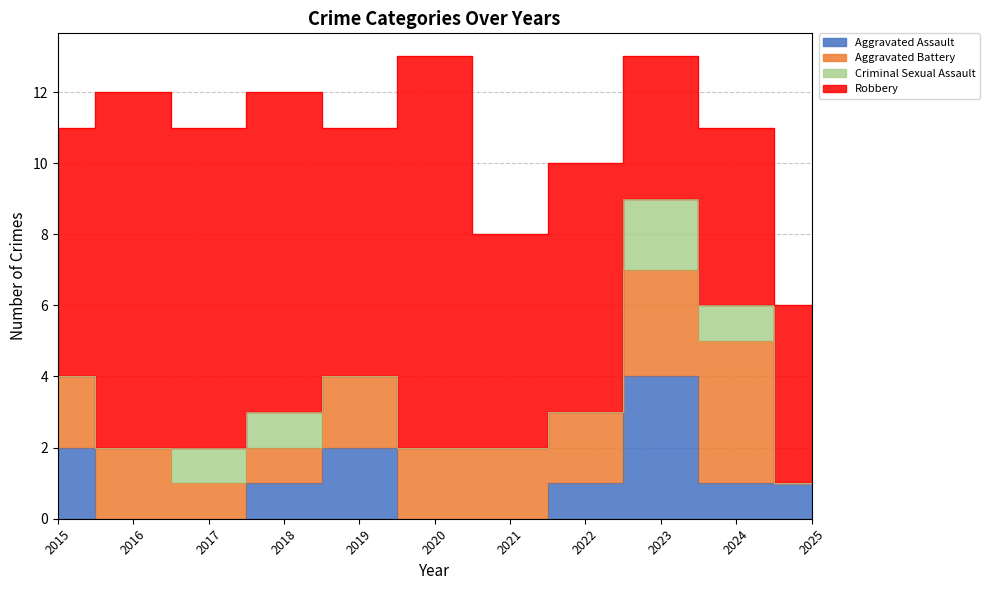

Which category has the lowest value in the Aggravated Assault series?

2016